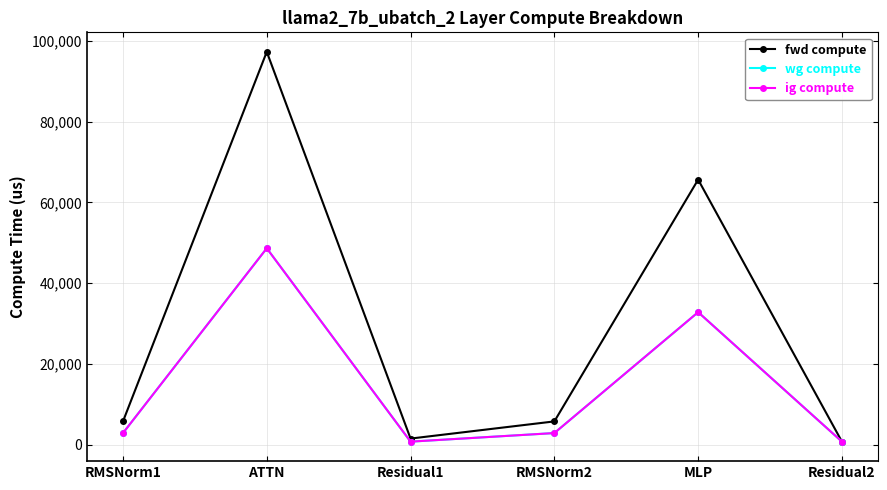

Reading right to left, transcribe all the data shown in this chart.

fwd compute: Residual2=761.1	MLP=65641.8	RMSNorm2=5773.5	Residual1=1522.2	ATTN=97284.3	RMSNorm1=5773.5
wg compute: Residual2=761.1	MLP=32820.9	RMSNorm2=2886.7	Residual1=761.1	ATTN=48642.1	RMSNorm1=2886.7
ig compute: Residual2=761.1	MLP=32820.9	RMSNorm2=2886.7	Residual1=761.1	ATTN=48642.1	RMSNorm1=2886.7